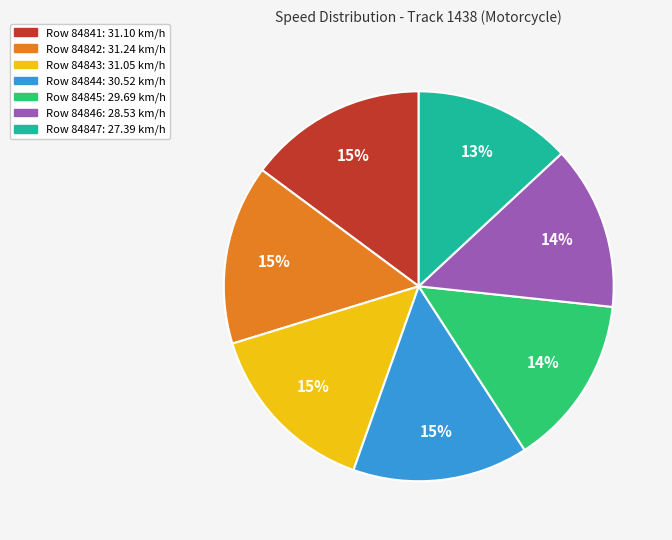

Does any single category account for the majority?

No